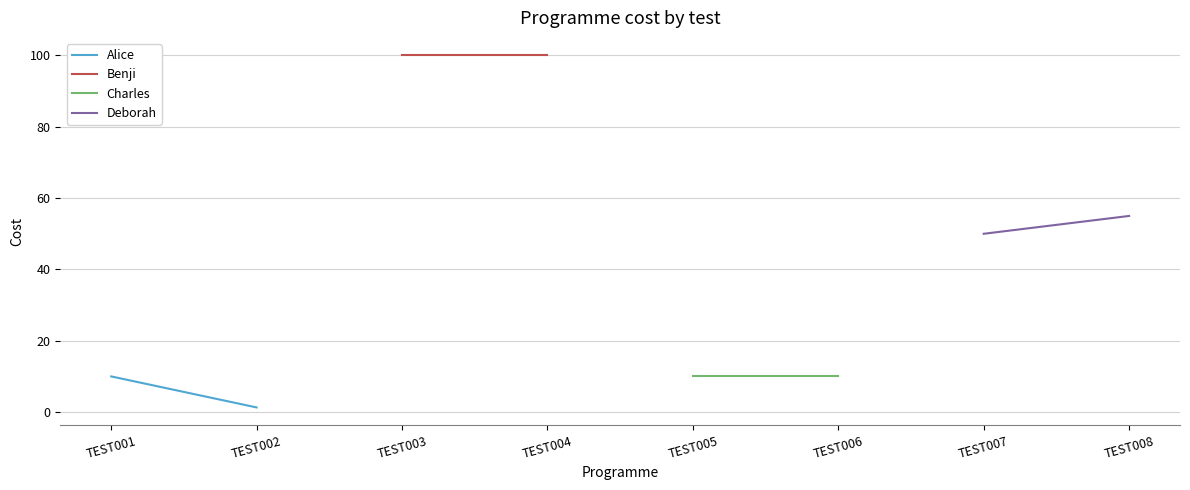

How many lines are shown in the chart?

4